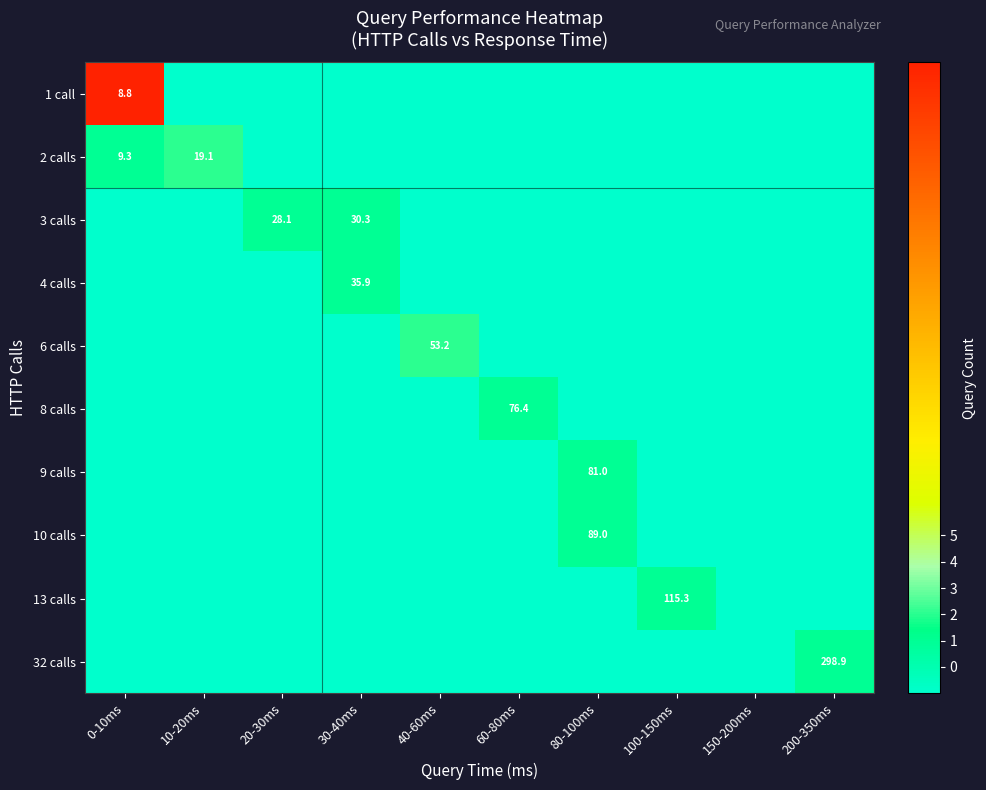

At how many categories does at least one series exceed 0?

9